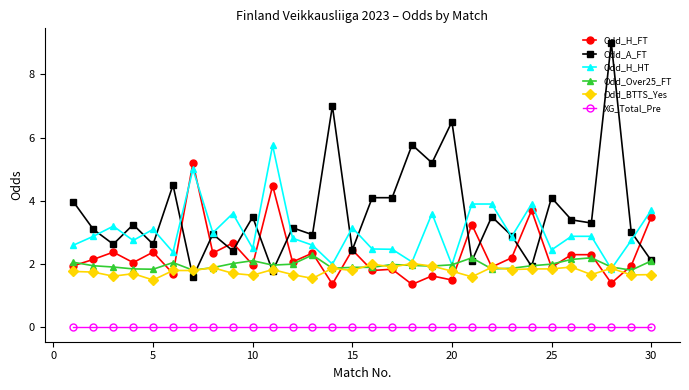

What is the sum of all Odd_H_HT values?

91.0